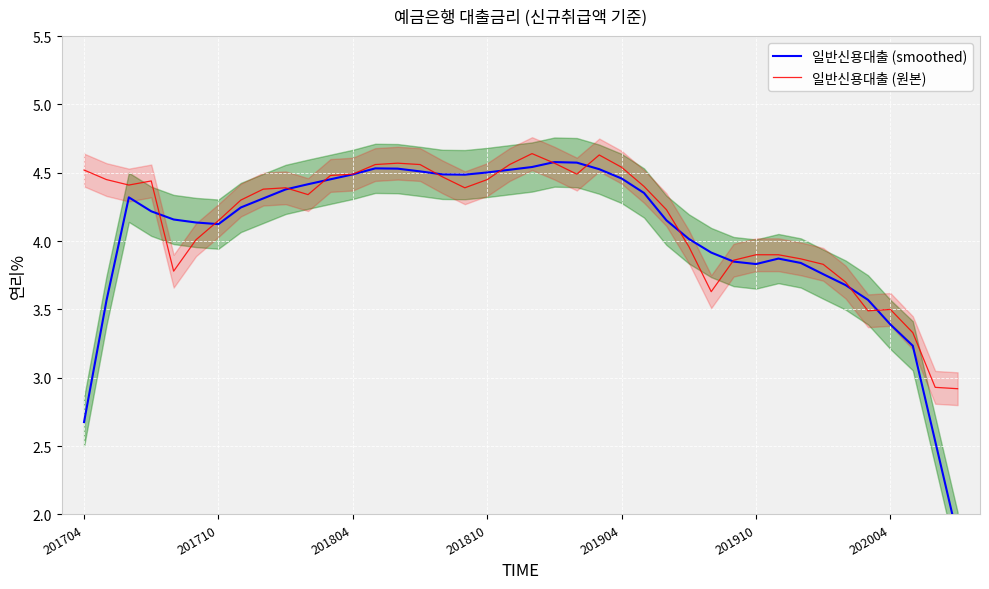

At which label does 일반신용대출 (원본) first exceed 4?

201704